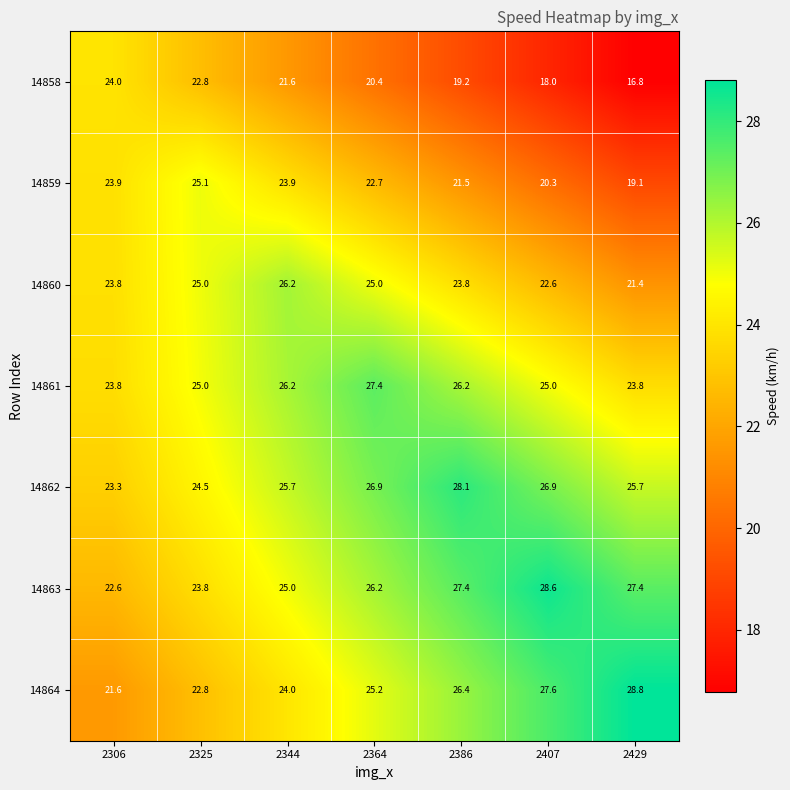

True or false: 14861 has a value of 10.4 at 2325.

False